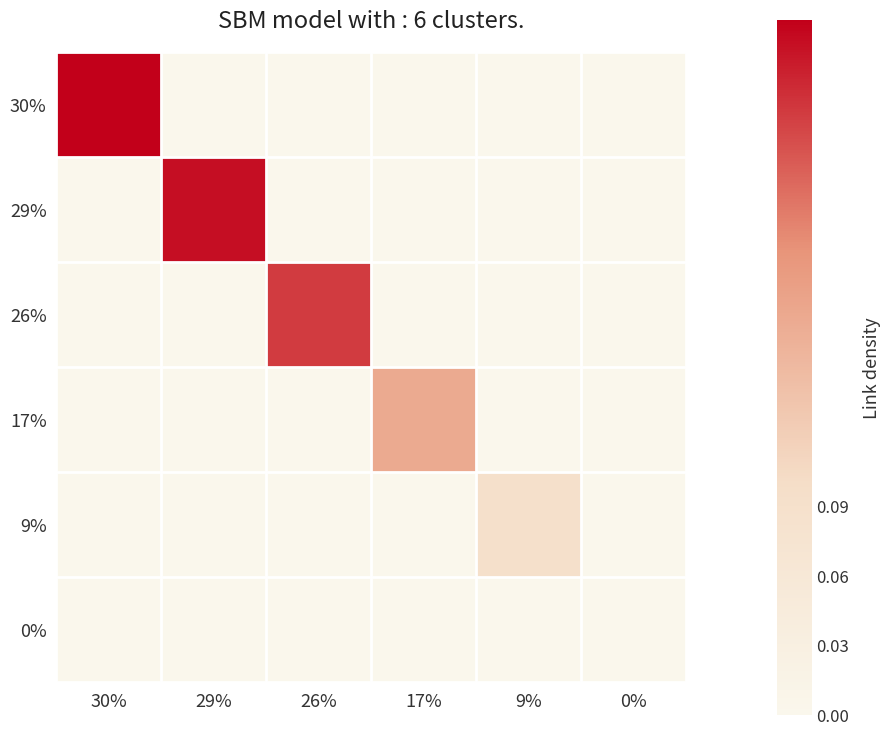

Rank the series by their maximum value, from highest to lowest.

30%, 29%, 26%, 17%, 9%, 0%